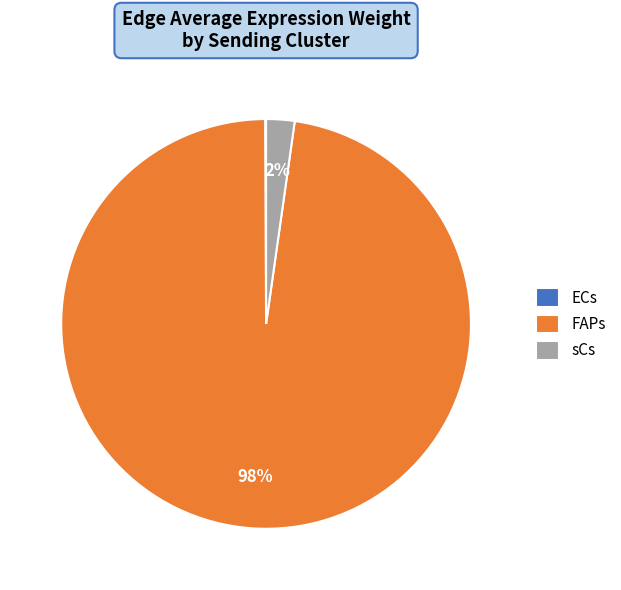

Do FAPs and sCs together represent more than half of the pie?

Yes